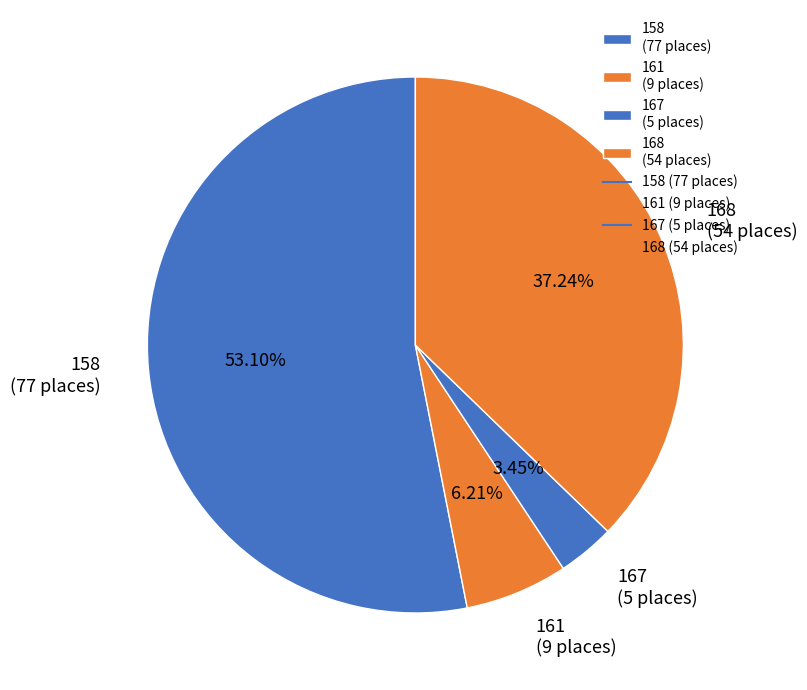

To the nearest percent, what percentage of the pie is 167?

3%